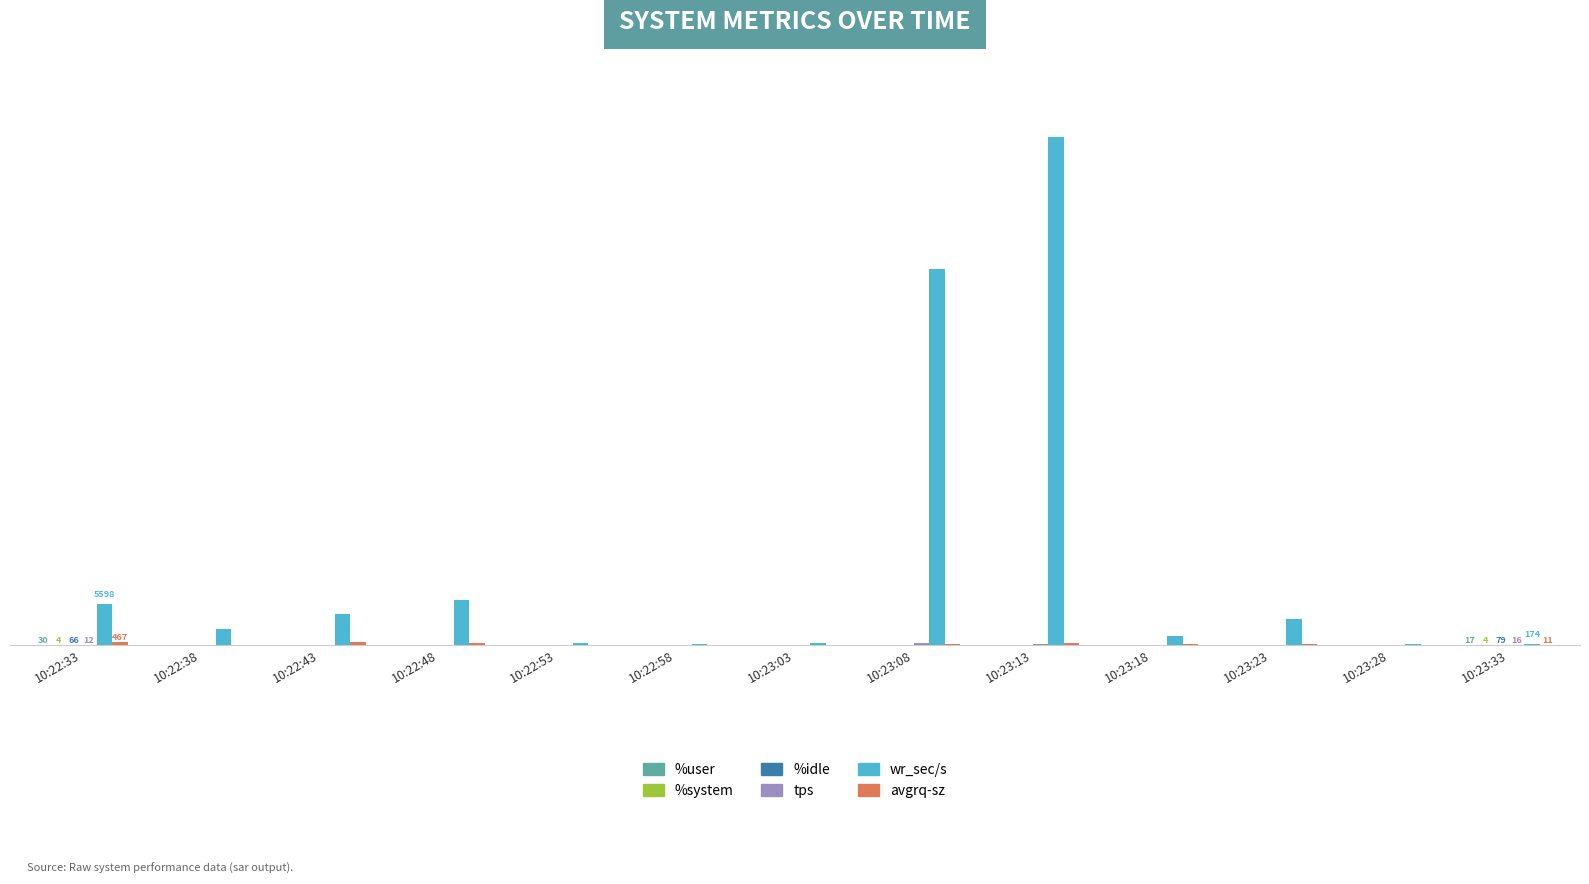

Reading left to right, list all the values displayed in this chart.

%user: 29.8	26.6	38.1	67.4	67.6	63.4	34.8	46.9	10.8	7.8	38.1	29.7	17.1
%system: 4.4	3.1	2.2	4.3	4.7	3.4	2.4	3.2	1.5	1.2	1.7	1.6	3.7
%idle: 65.7	70.1	59.7	28.3	27.7	33.2	62.8	49.9	82.9	91.0	60.1	68.6	79.1
tps: 12.0	30.0	10.0	19.2	3.2	2.6	6.0	290.0	206.2	5.6	17.0	3.0	15.8
wr_sec/s: 5598.4	2180.8	4300.8	6128.0	294.4	195.2	251.2	51443.2	69484.8	1275.2	3596.8	177.6	174.4
avgrq-sz: 466.5	72.7	430.1	319.2	92.0	75.1	41.9	177.4	337.0	227.7	211.6	59.2	11.0